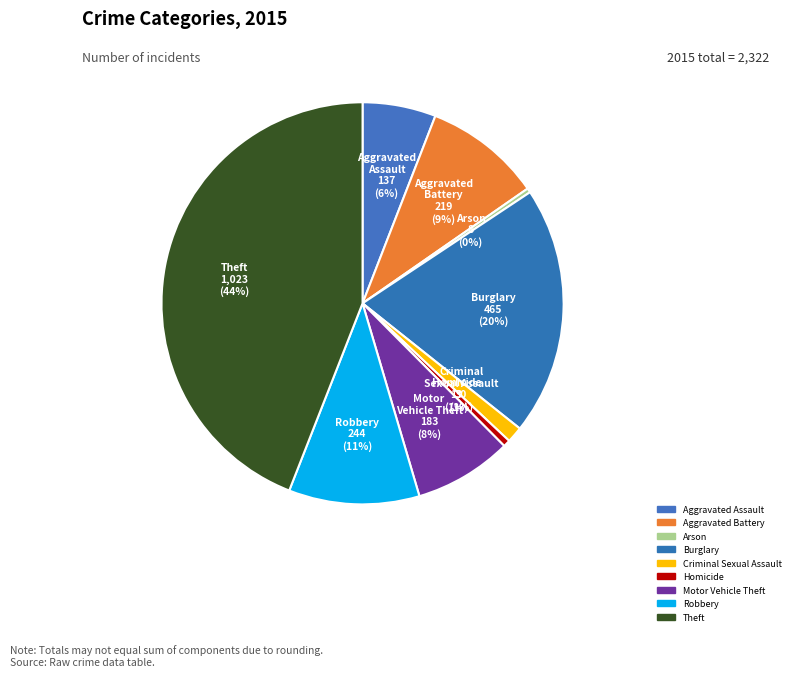

To the nearest percent, what portion does Aggravated Battery represent?

9%